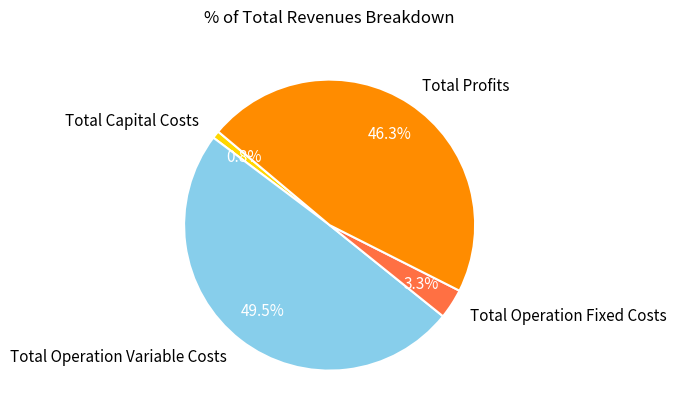

Is there a majority slice in this chart?

No